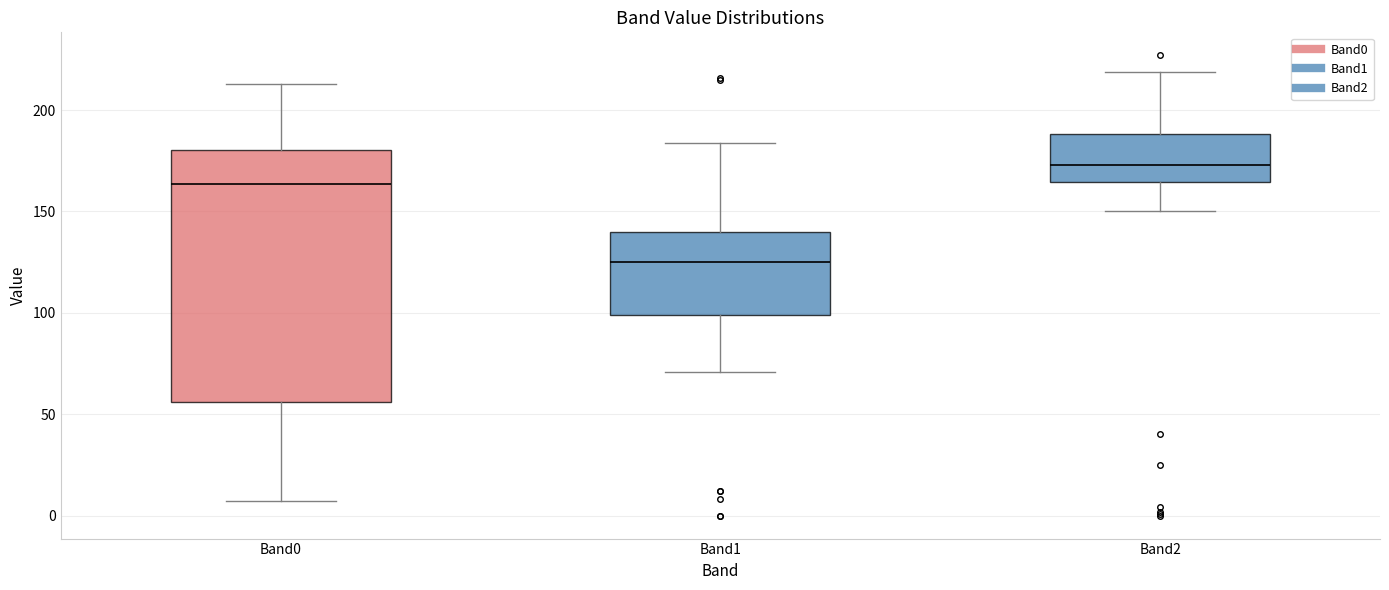

Reading left to right, read every box against the y-axis: the position of its median line, the range the box covers, and the ends of its whiskers. The values are not printed on the chart, so give them approximately, as read against the axis.

Band0: median 165, box 55 to 180, whiskers 5 to 215
Band1: median 125, box 100 to 140, whiskers 70 to 185
Band2: median 175, box 165 to 190, whiskers 150 to 220